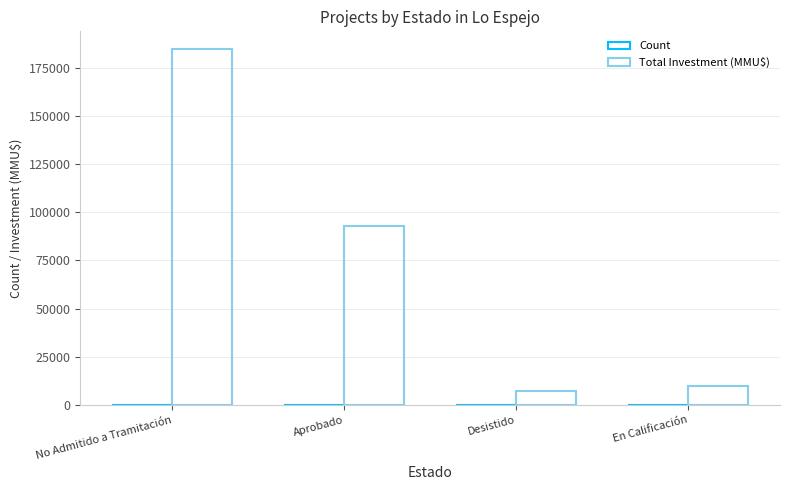

What is the average value of the Count series?

22